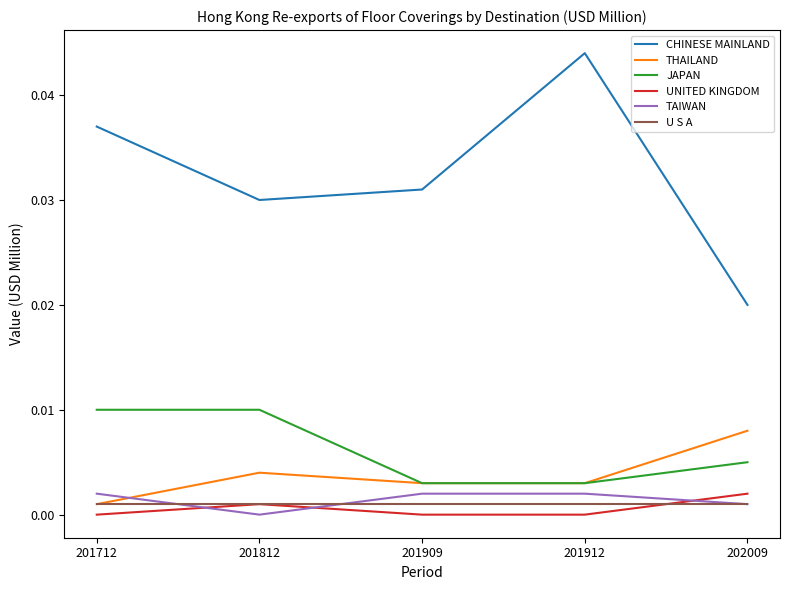

How many interior local peaks does the UNITED KINGDOM series have?

1